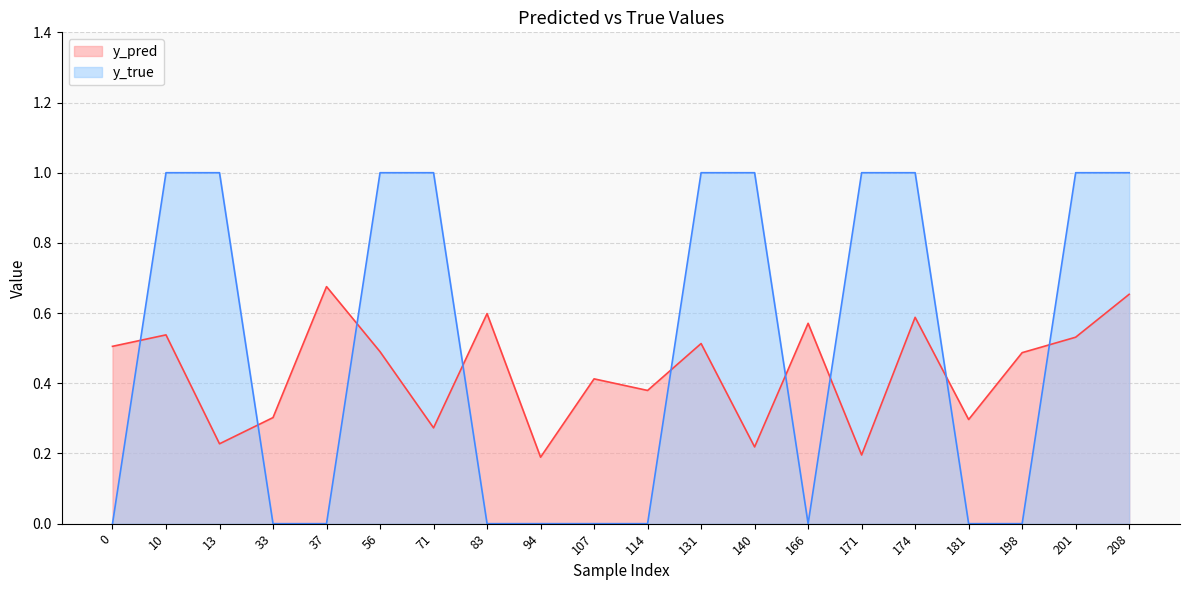

True or false: y_pred and y_true cross at least once.

True